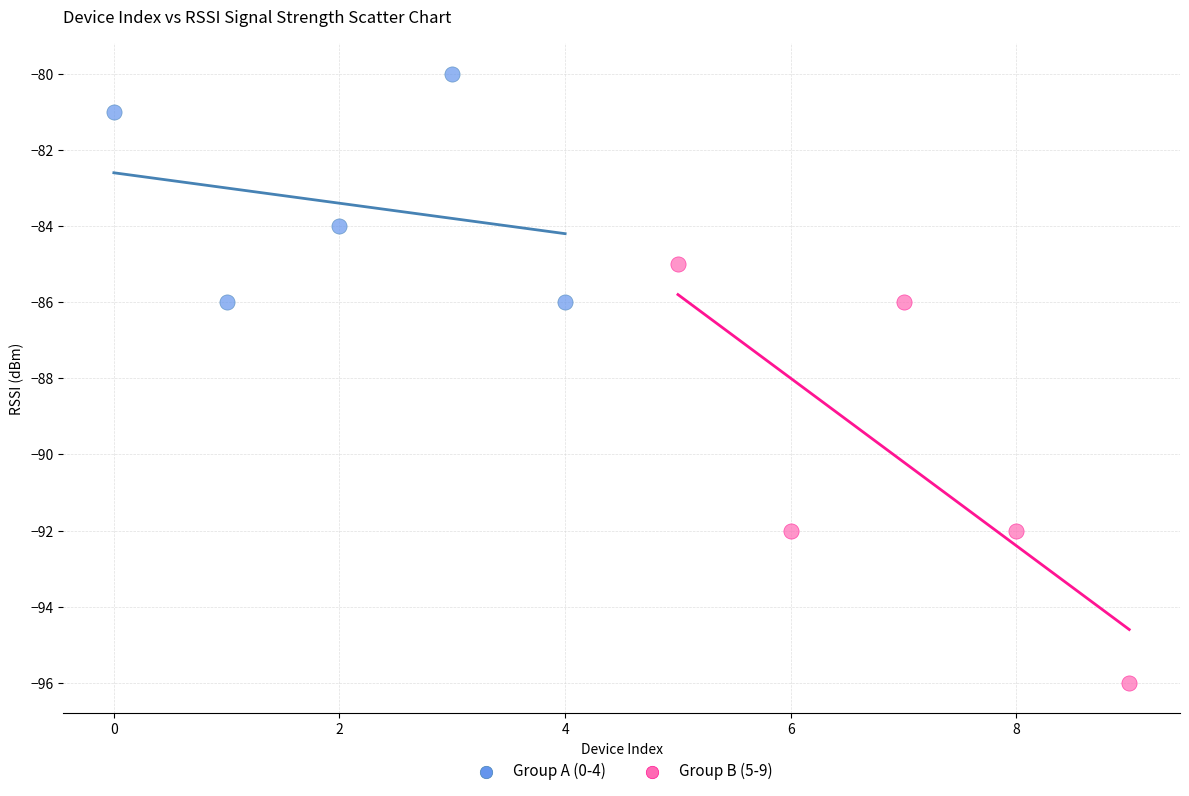

Which series contains the lowest Y value?

Group B (5-9)